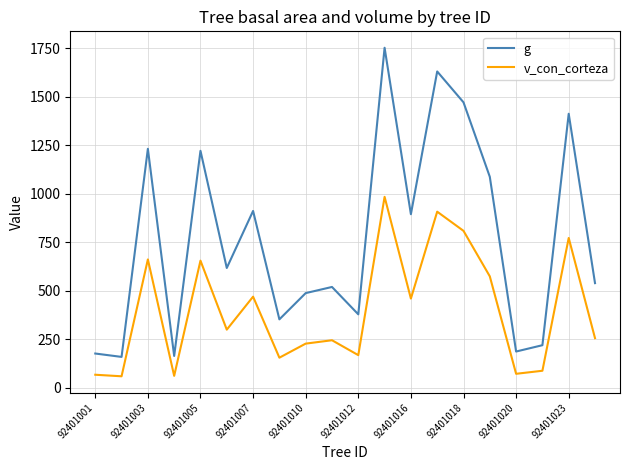

At how many categories does at least one series exceed 1062?

7